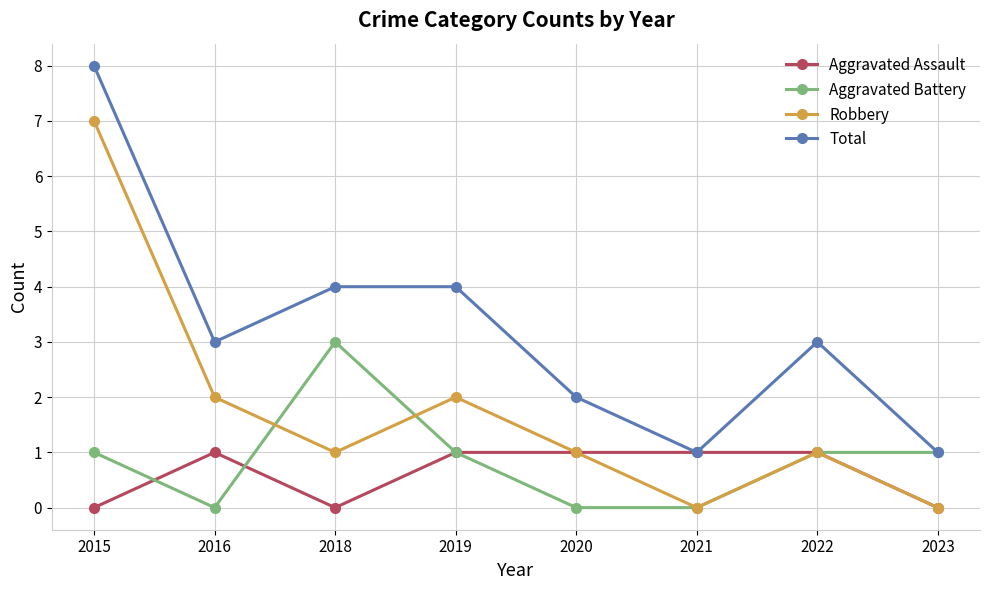

True or false: Aggravated Assault has a value of 2 at 2021.

False